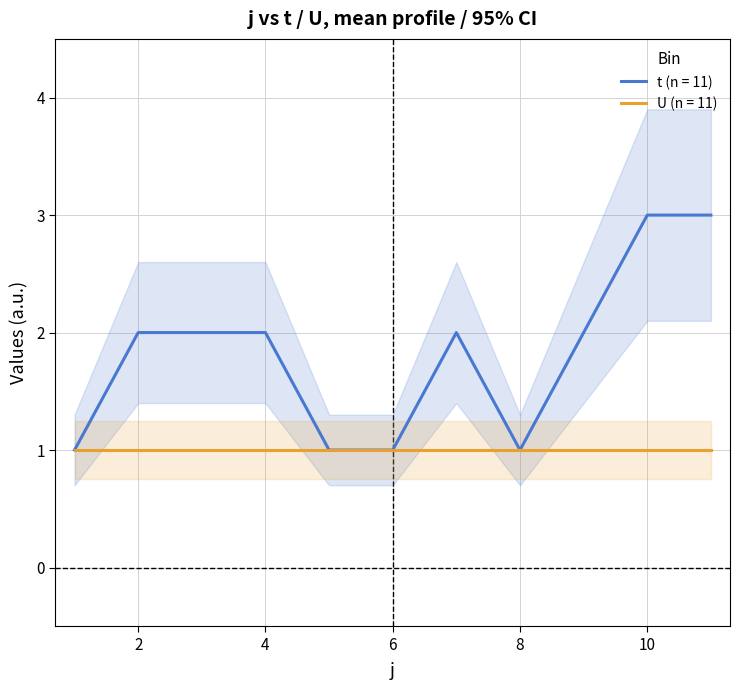

True or false: the data has more than 0 interior local peaks.

True